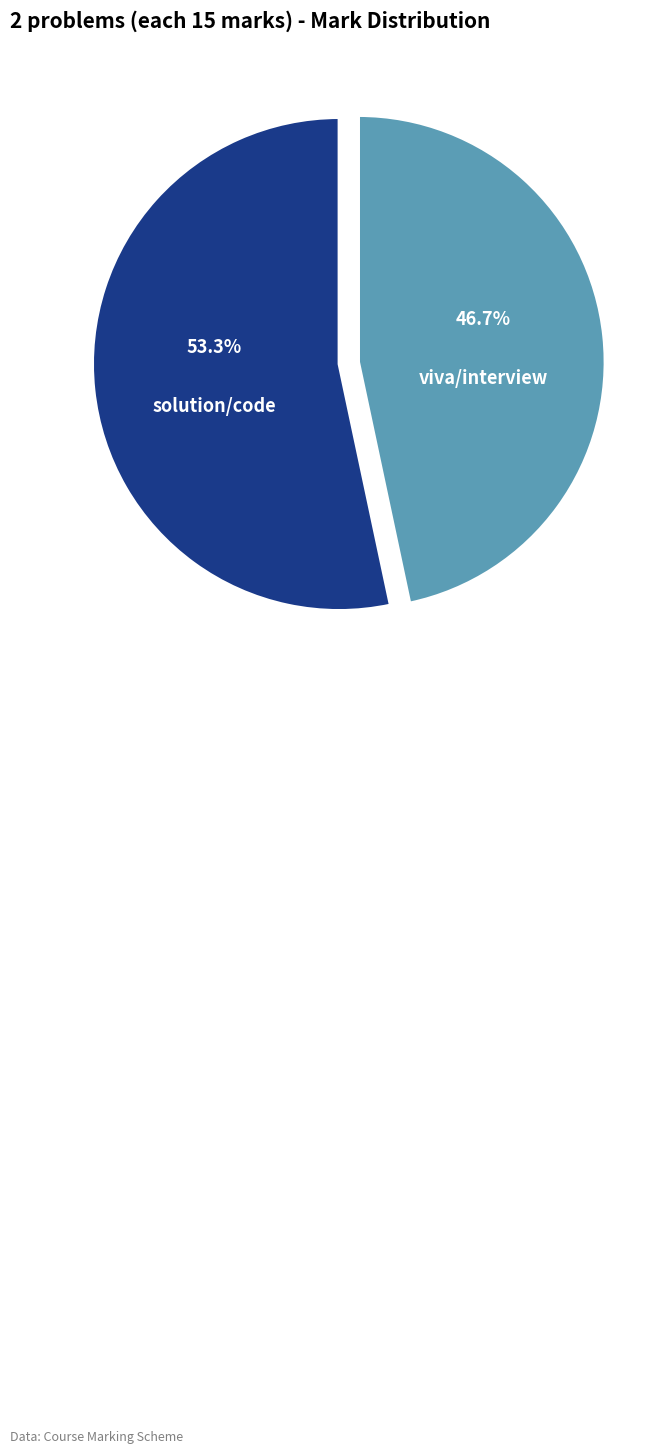

Does any single category account for the majority?

Yes